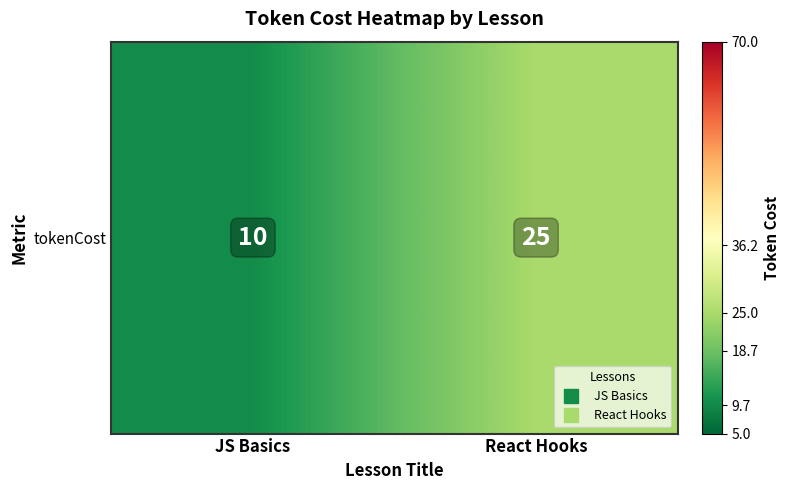

At which category does the chart reach its minimum across all series?

JS Basics